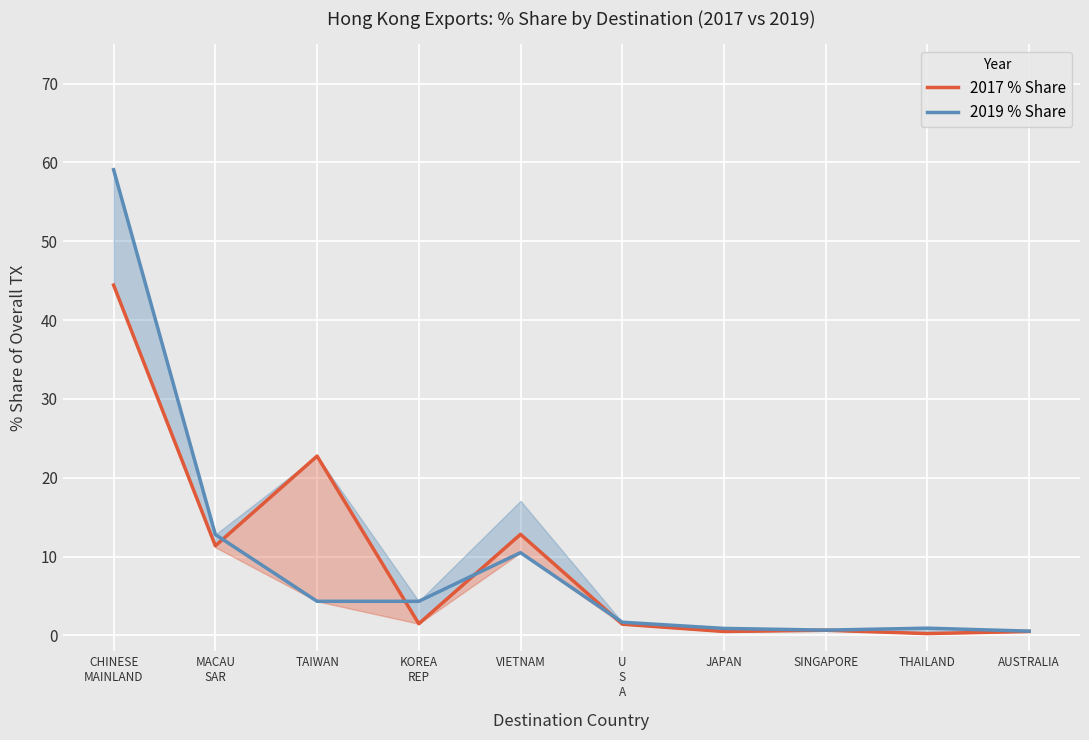

Is the value of 2017 % Share at SINGAPORE greater than the value of 2019 % Share at MACAU
SAR?

No